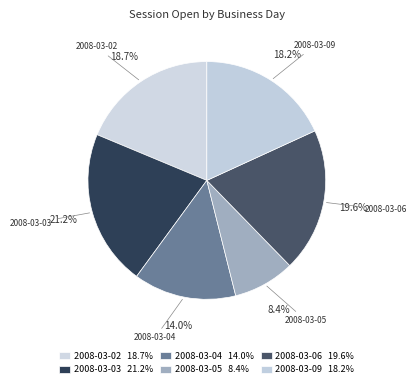

Which slice is the smallest?

2008-03-05